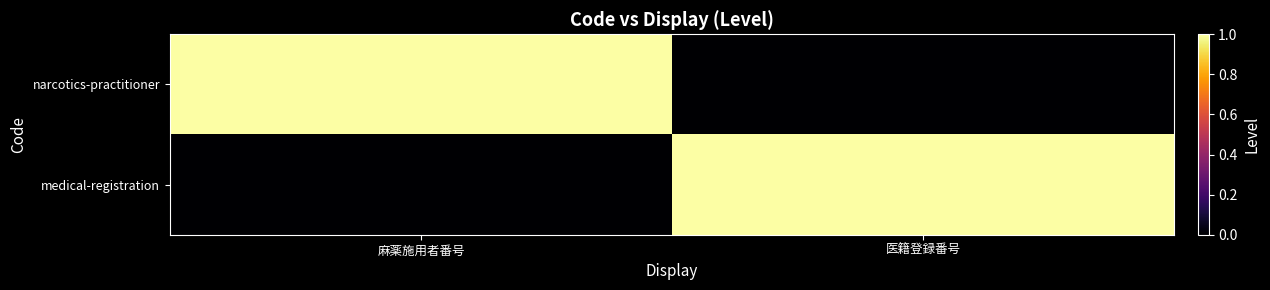

Count the number of categories in the chart.

2